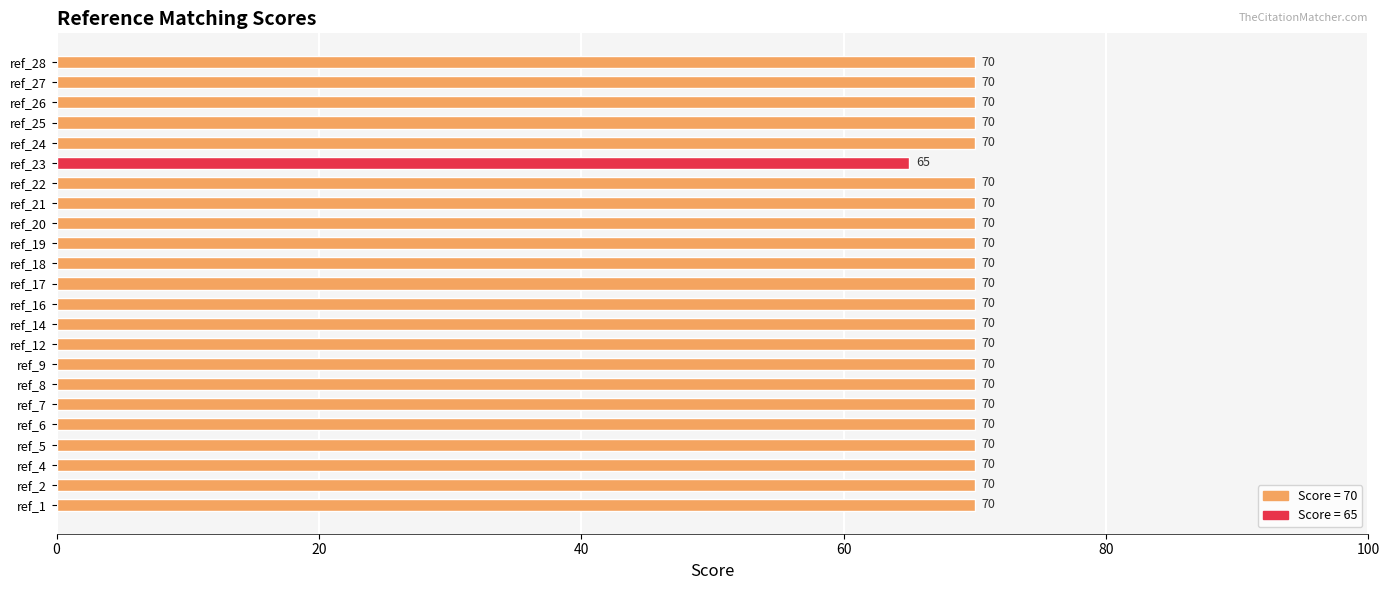

Are the bars grouped side by side (vs. stacked)?

No